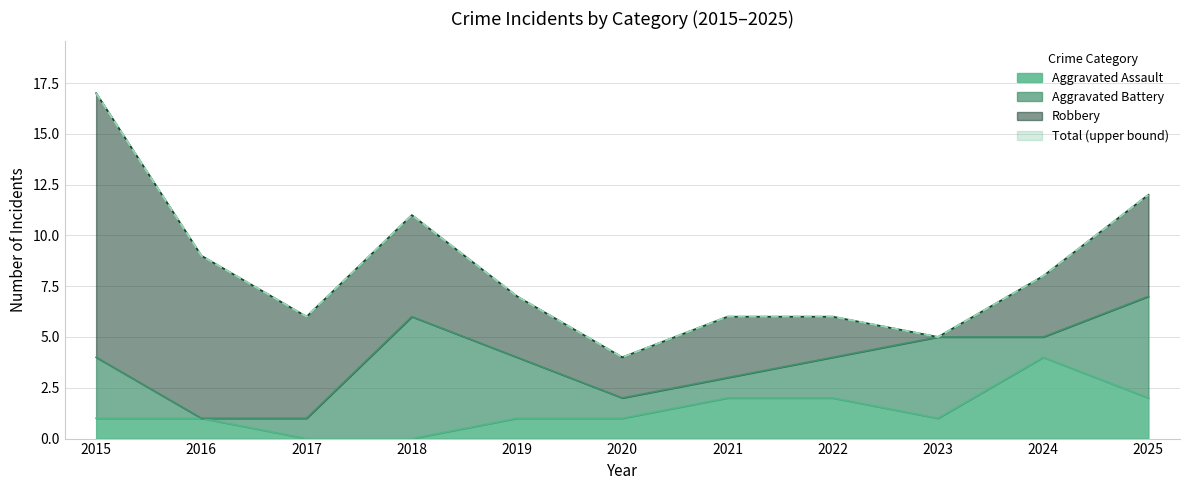

What is the difference between the maximum and minimum values in the Total series?

13